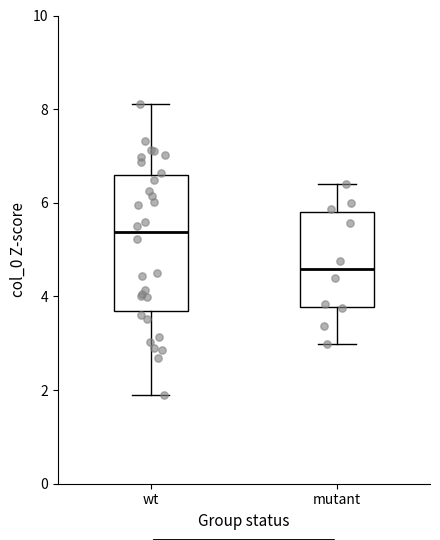

Reading left to right, transcribe this box plot: for each box, give where its median line is, the range the box spans, and where its two whiskers end, as read against the y-axis. The values are not printed on the chart, so give them approximately, as read against the axis.

wt: median 5.4, box 3.6 to 6.6, whiskers 1.8 to 8.2
mutant: median 4.6, box 3.8 to 5.8, whiskers 3.0 to 6.4